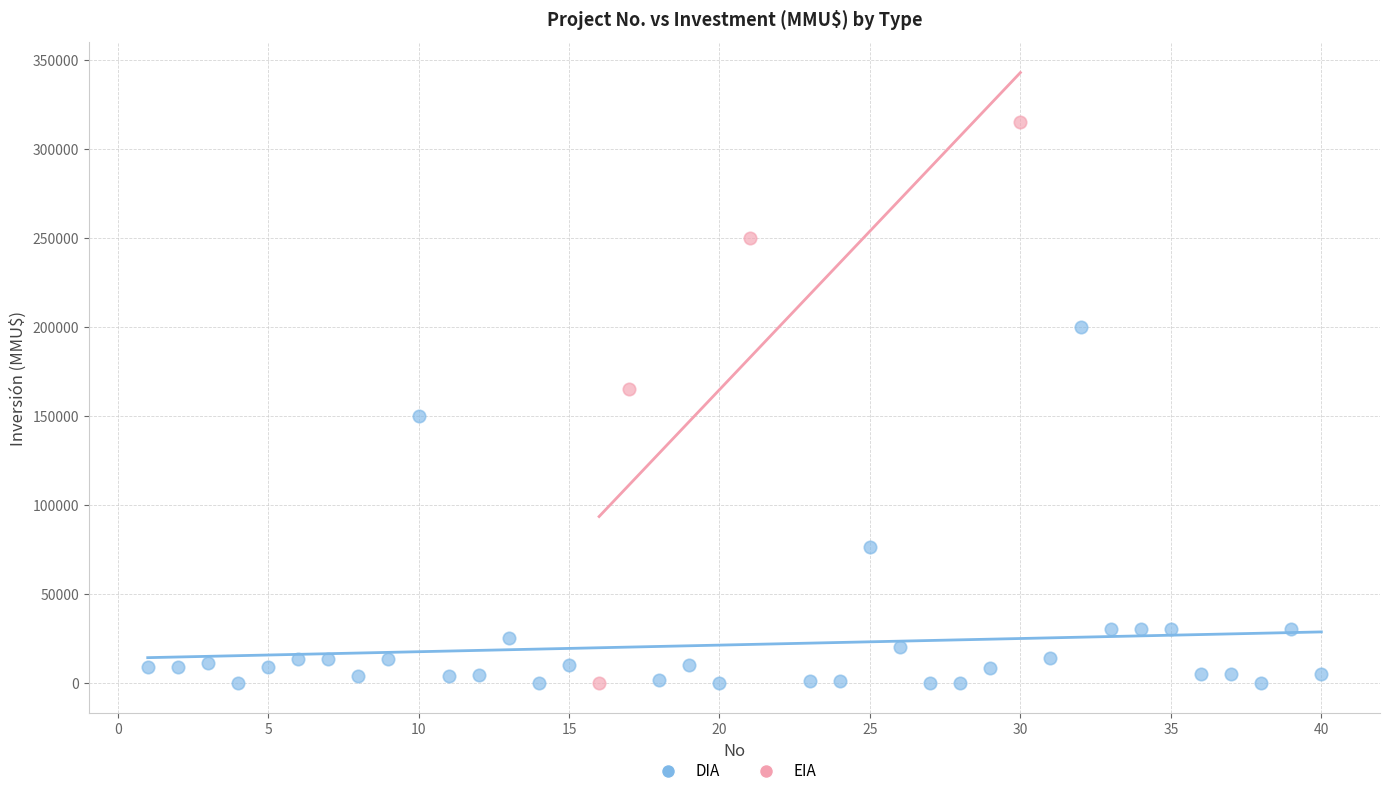

Which series reaches the maximum Y coordinate?

EIA